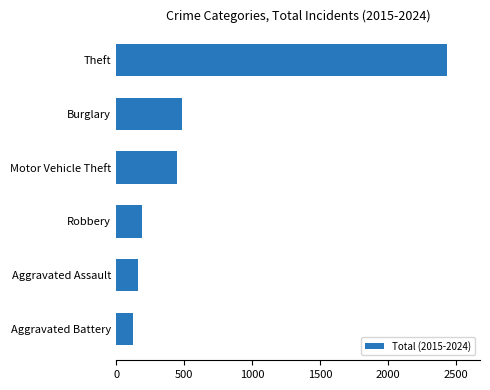

Which label corresponds to the largest value in the chart?

Theft